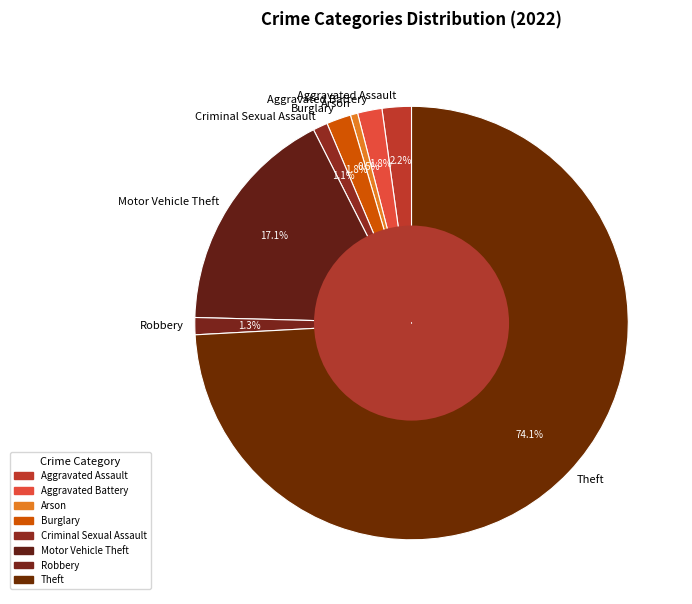

Between Theft and Aggravated Assault, which is larger?

Theft